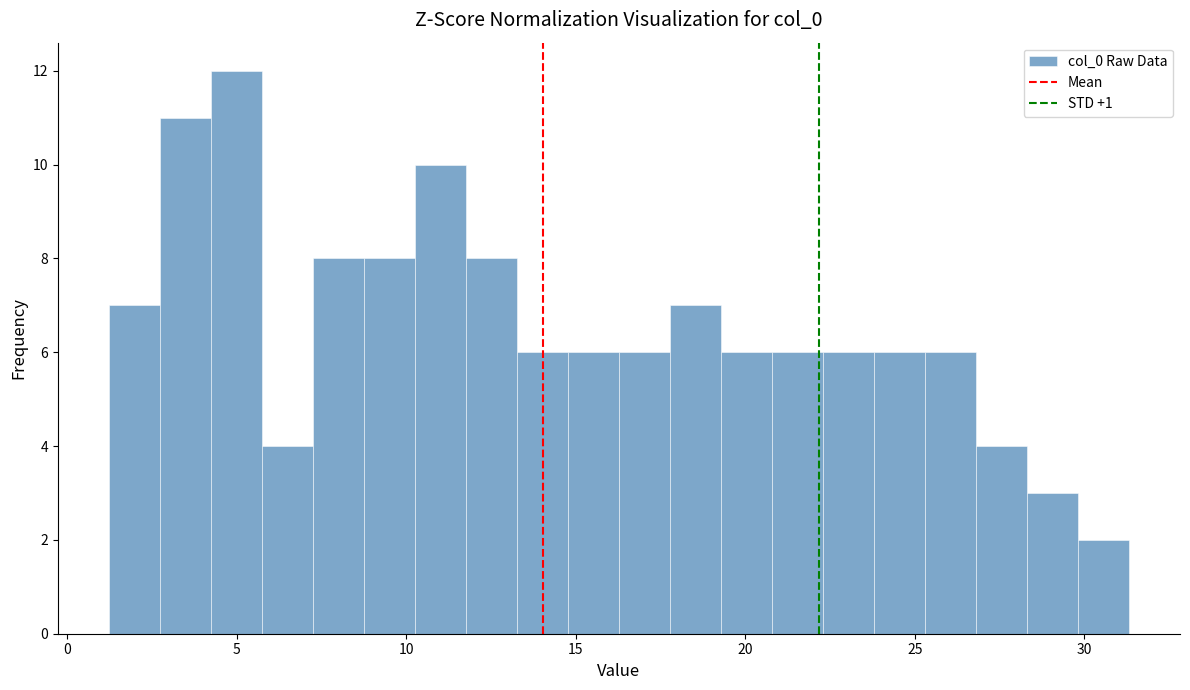

Around what value on the x-axis is the tallest bar? Give the approximate position of its centre, as read against the axis.

5.0